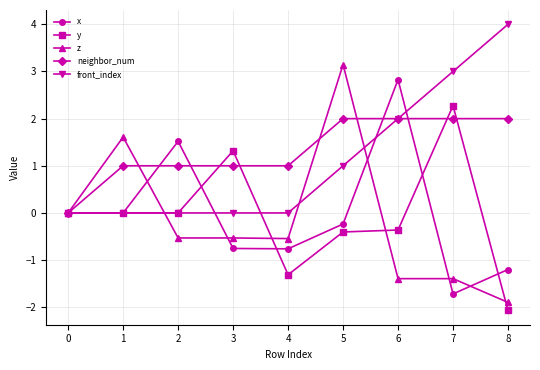

What is the maximum value for front_index?

4.0